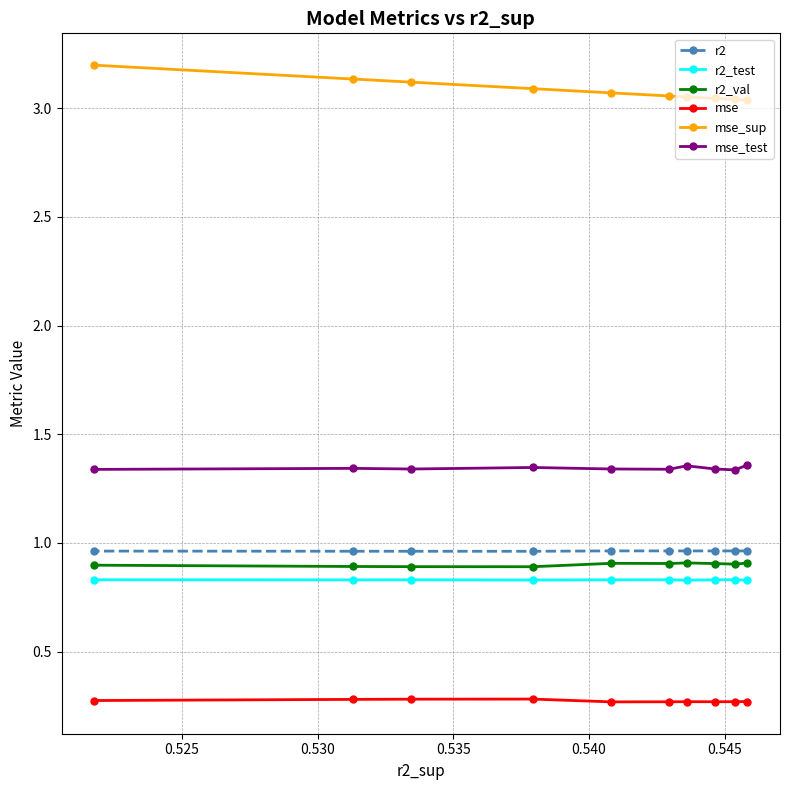

What is the smallest value displayed?

0.3